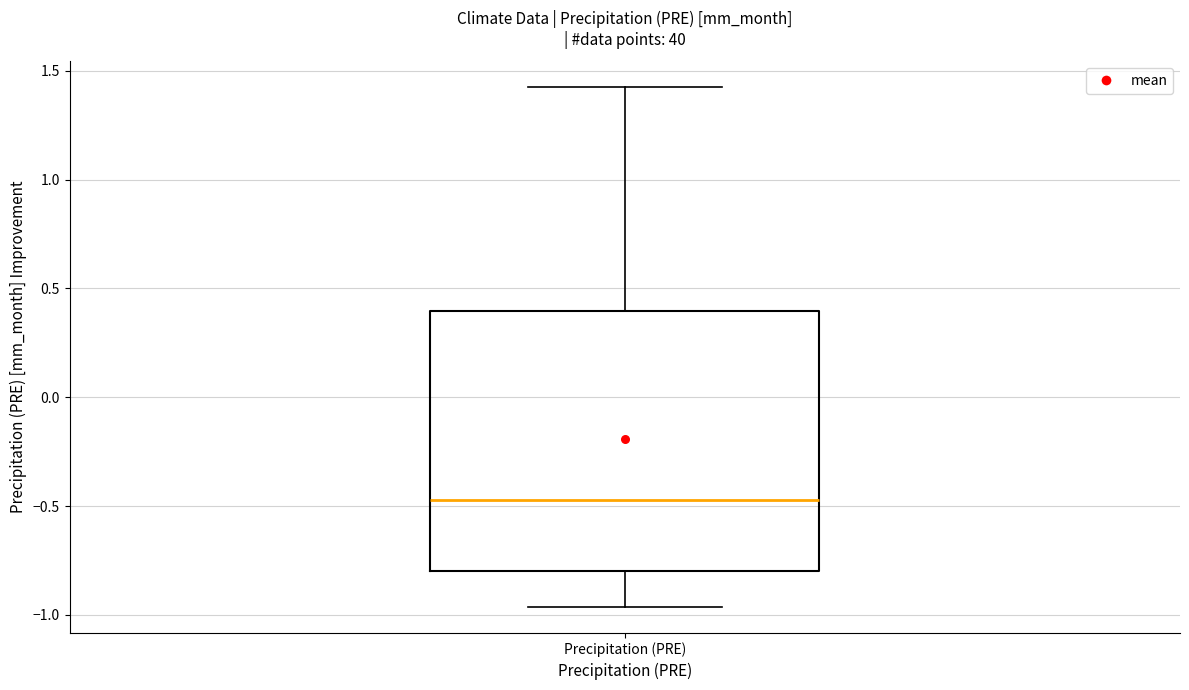

Transcribe this box plot: give where the median line is, the range the box spans, and where the two whiskers end, as read against the y-axis. The values are not printed on the chart, so give them approximately, as read against the axis.

median -0.45, box -0.80 to 0.40, whiskers -0.95 to 1.40